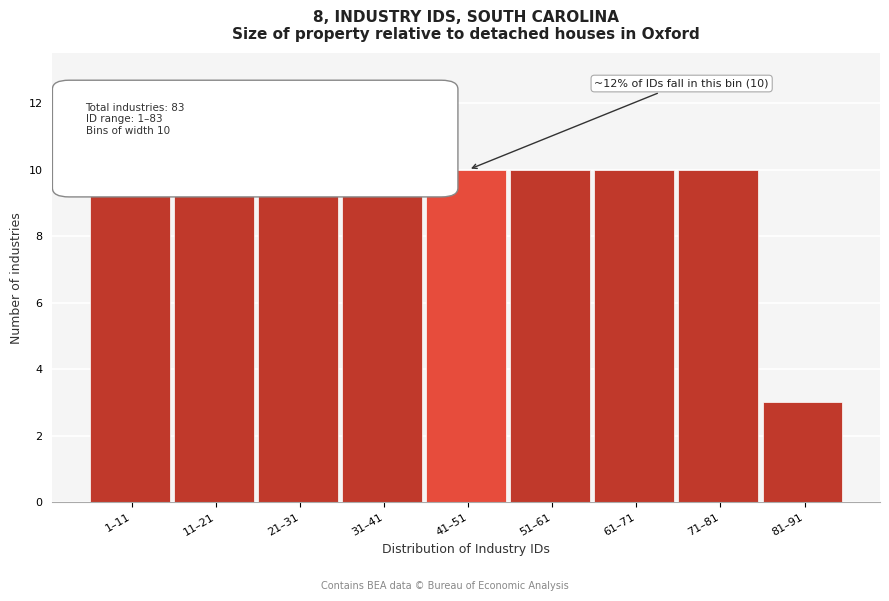

Reading left to right, transcribe all the data shown in this chart.

10	10	10	10	10	10	10	10	3